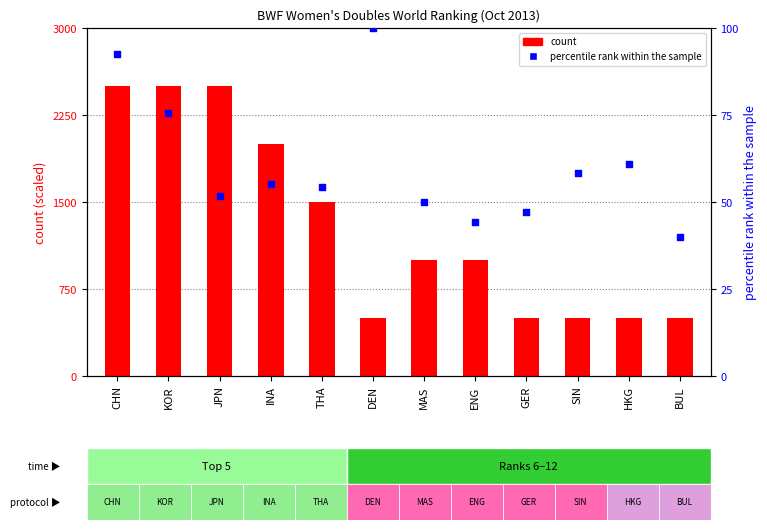

Which series has the largest Y range (max minus min)?

count